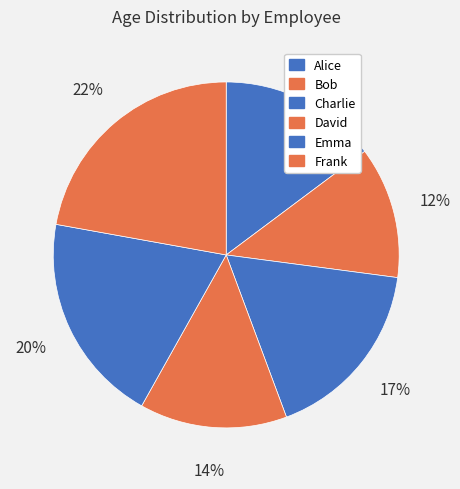

Is there any slice that represents more than half of the pie?

No